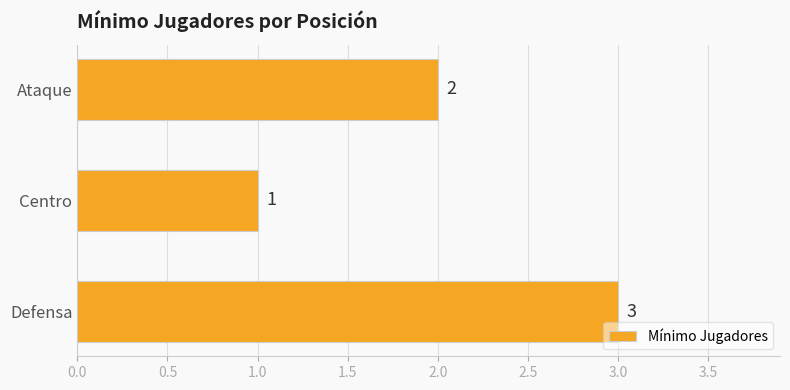

Are the bars horizontal?

Yes